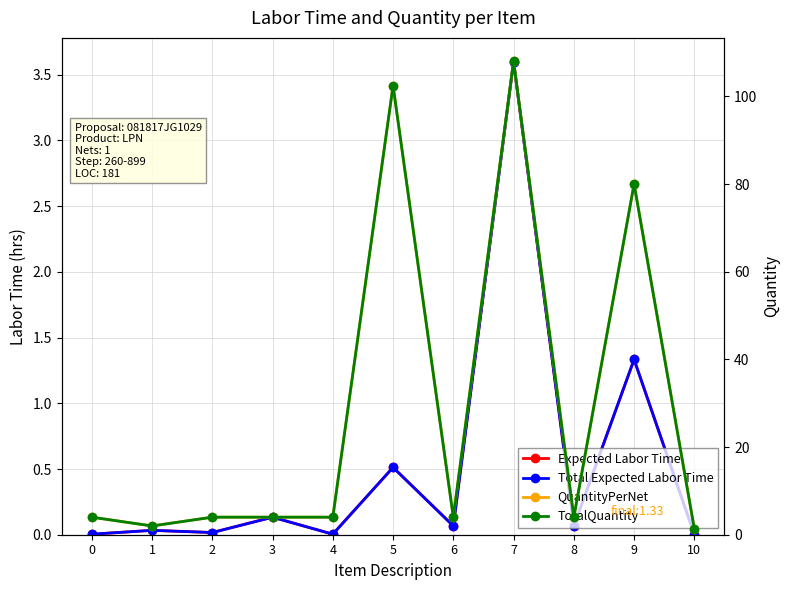

What is the value of the QuantityPerNet point at the 10th from the left?

80.0